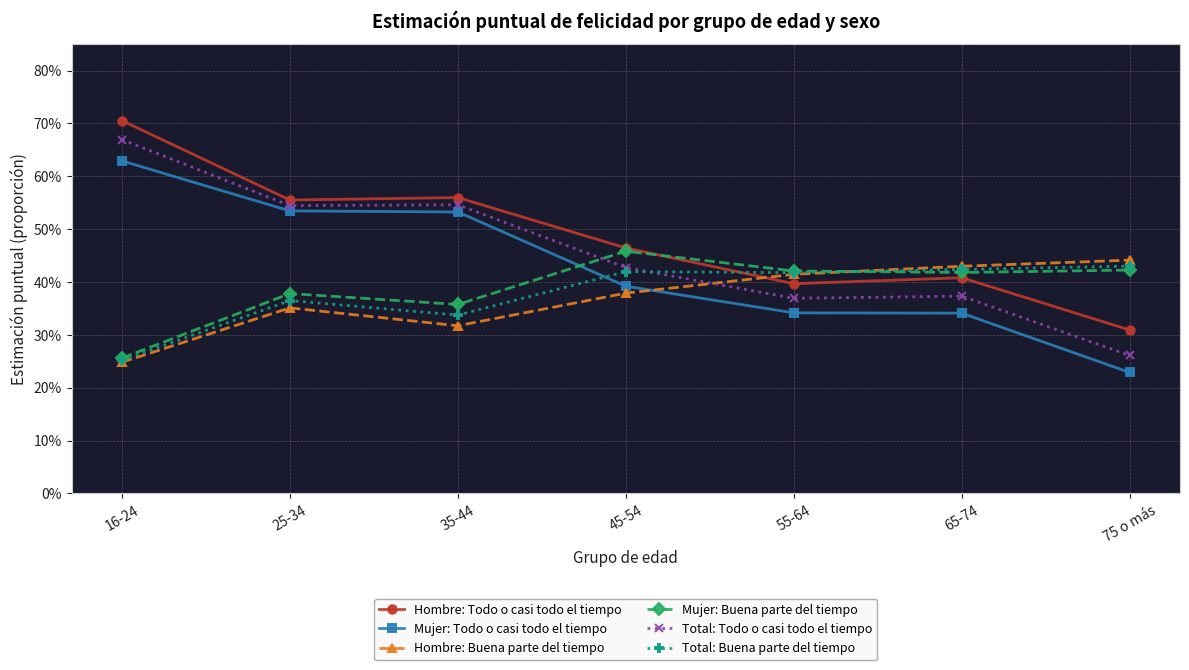

What is the average value of the Total: Todo o casi todo el tiempo series?

0.5